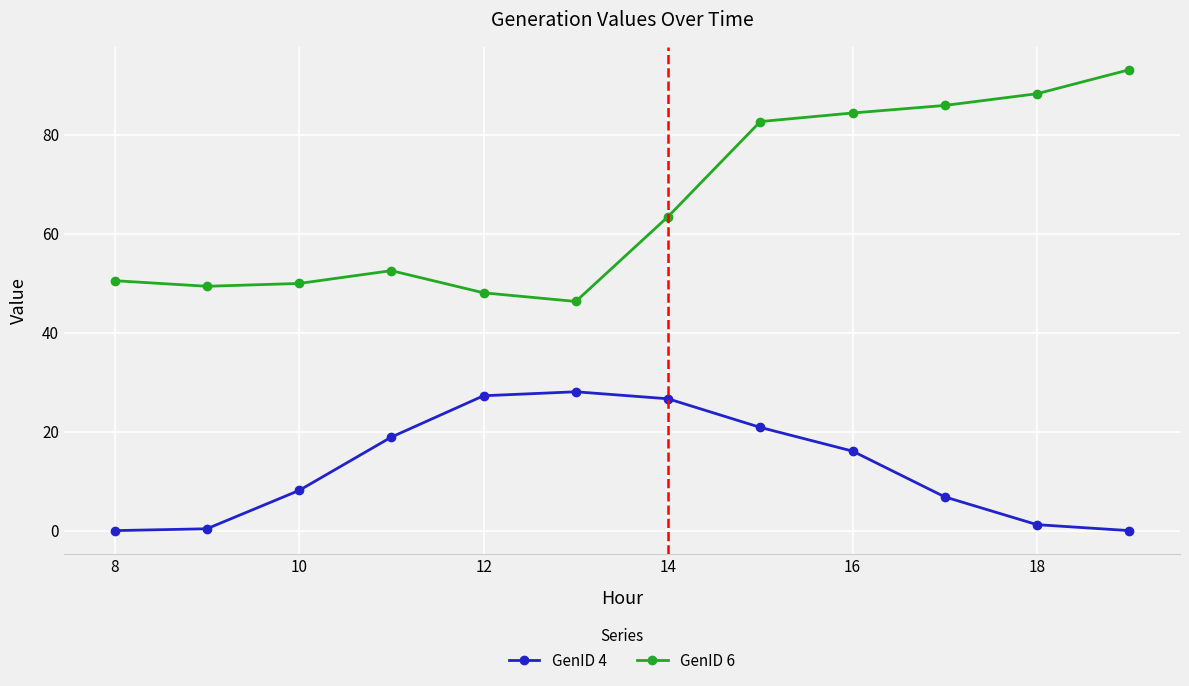

Does the chart display data point markers on the line(s)?

Yes